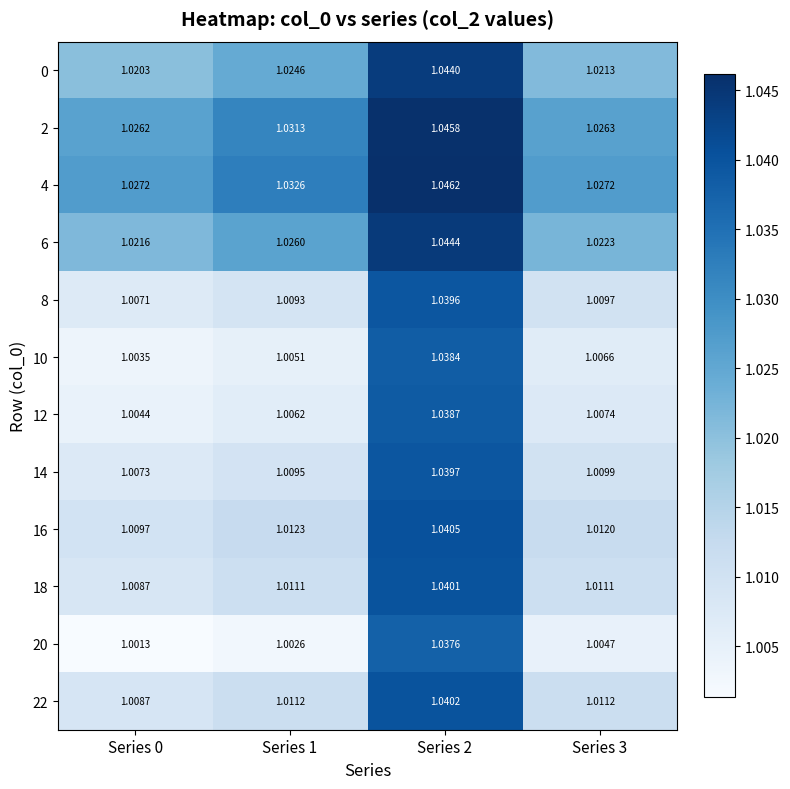

How many categories are shown in the chart?

4